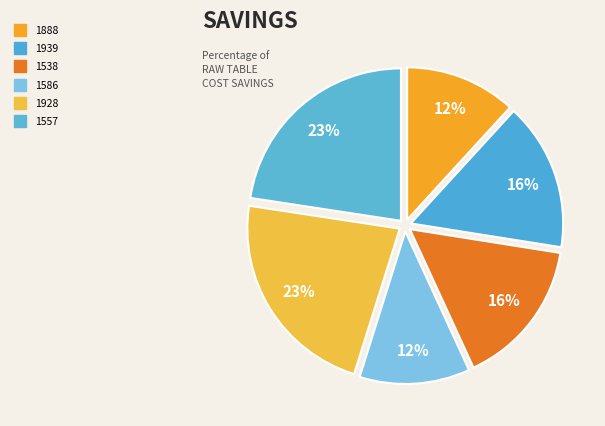

Is it true that 1939 is 24% of the pie?

False